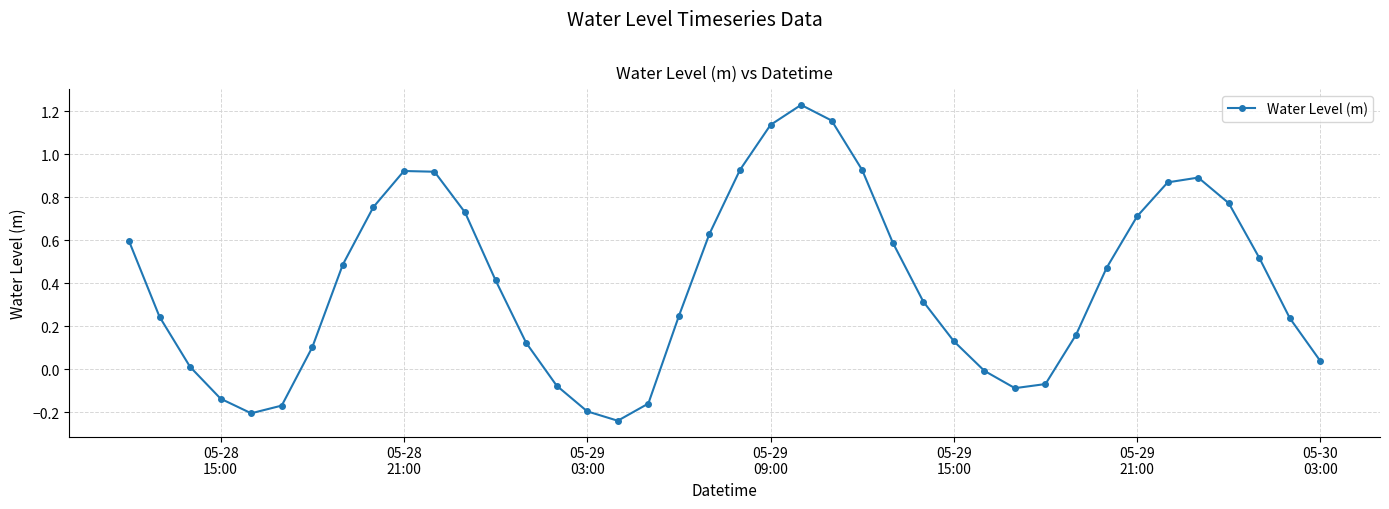

How many interior local peaks (higher than both neighbors) does the data have?

3